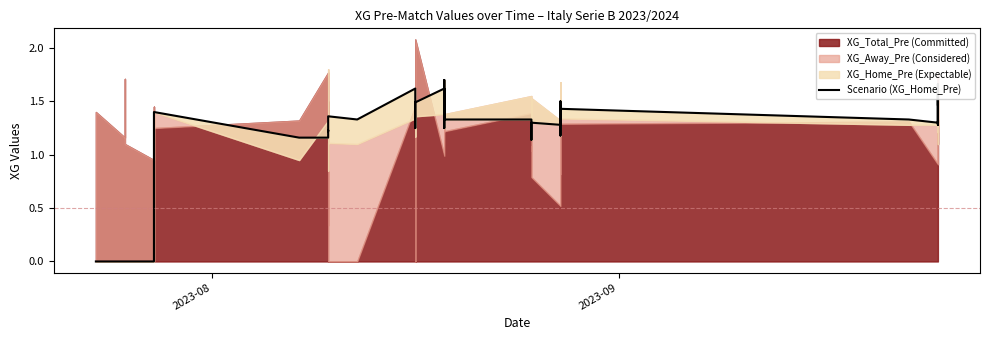

The chart shows a value of 1.7 at 29. True or false?

False